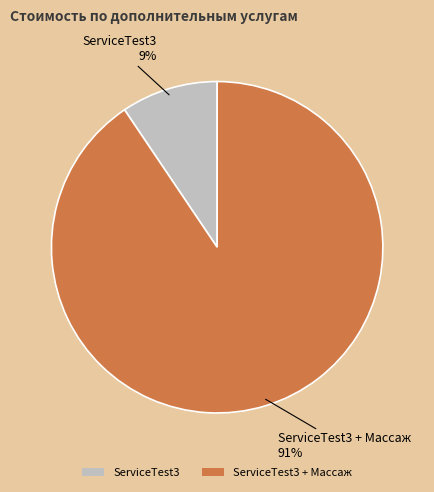

To the nearest percent, what percentage of the pie is ServiceTest3?

9%